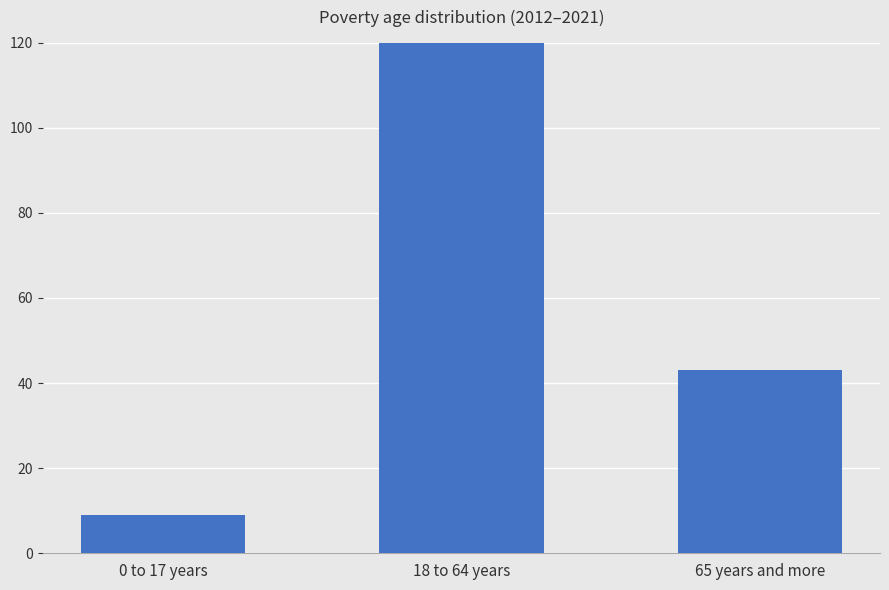

Count the number of values greater than 43.

1